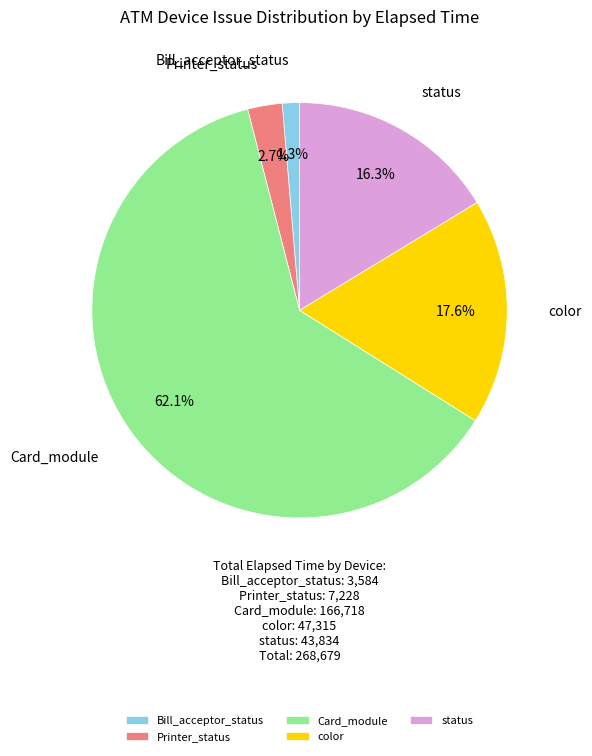

Rank the categories by value from highest to lowest.

Card_module, color, status, Printer_status, Bill_acceptor_status